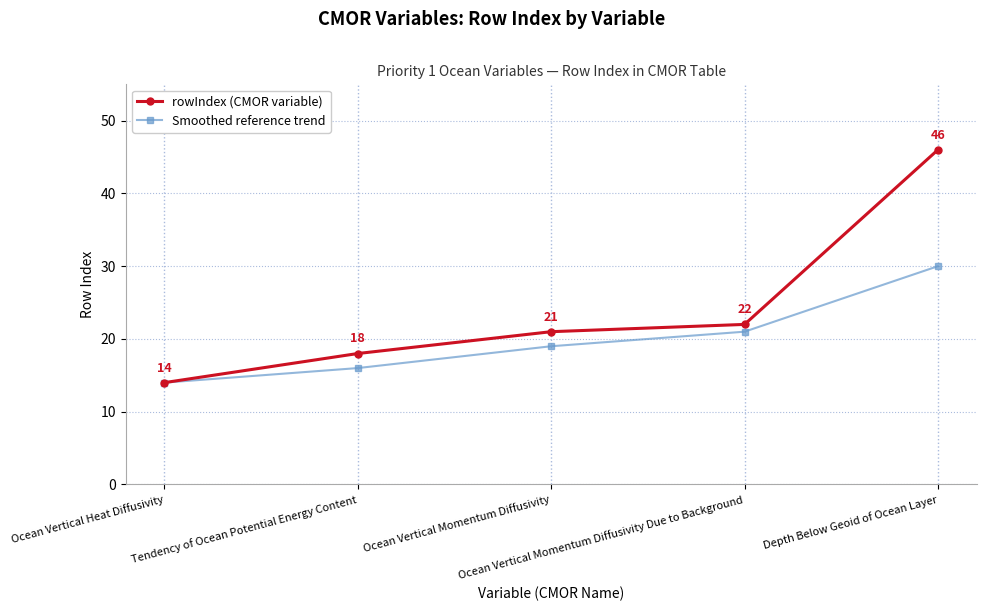

What are all the series names shown in the legend?

rowIndex (CMOR variable), Smoothed reference trend